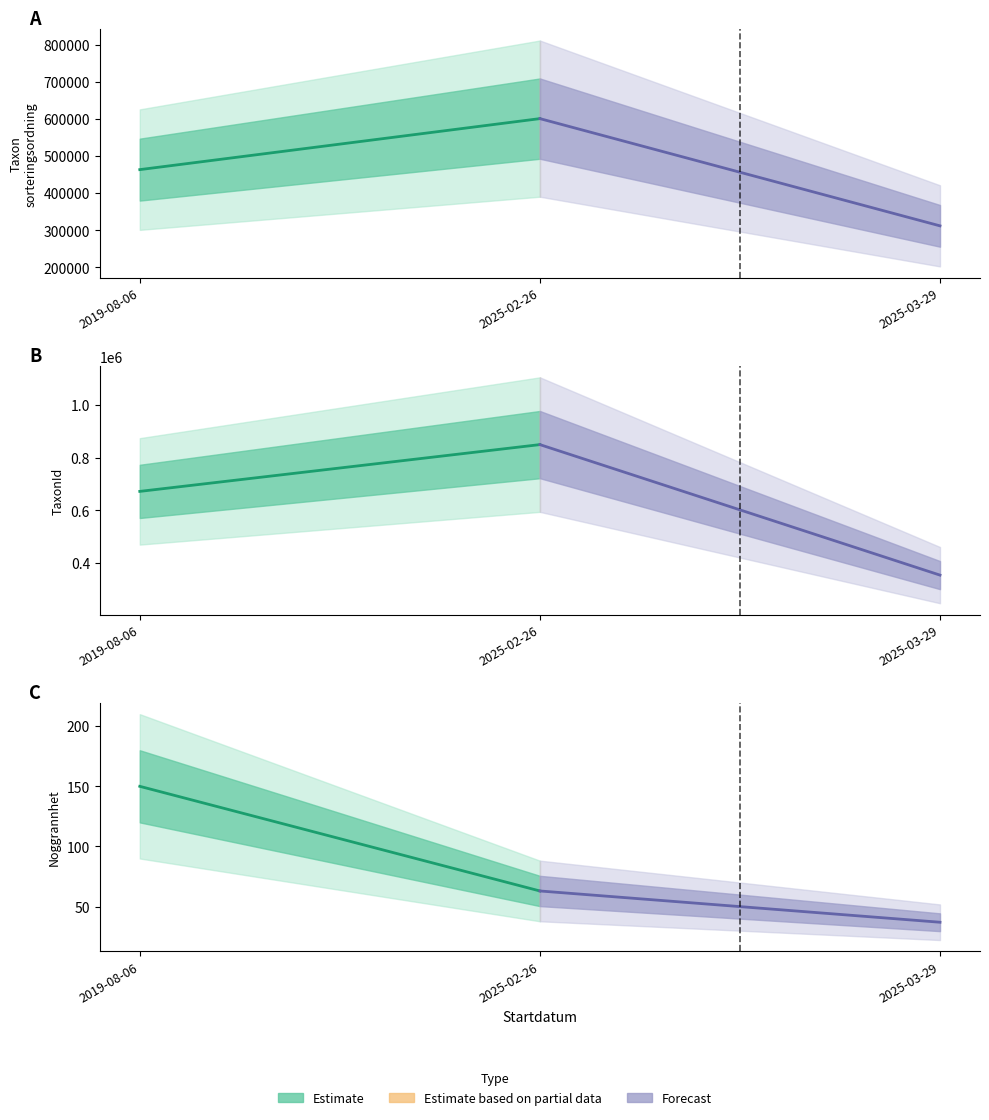

Rank the series at 2019-08-06 from highest to lowest value.

Estimate, Forecast